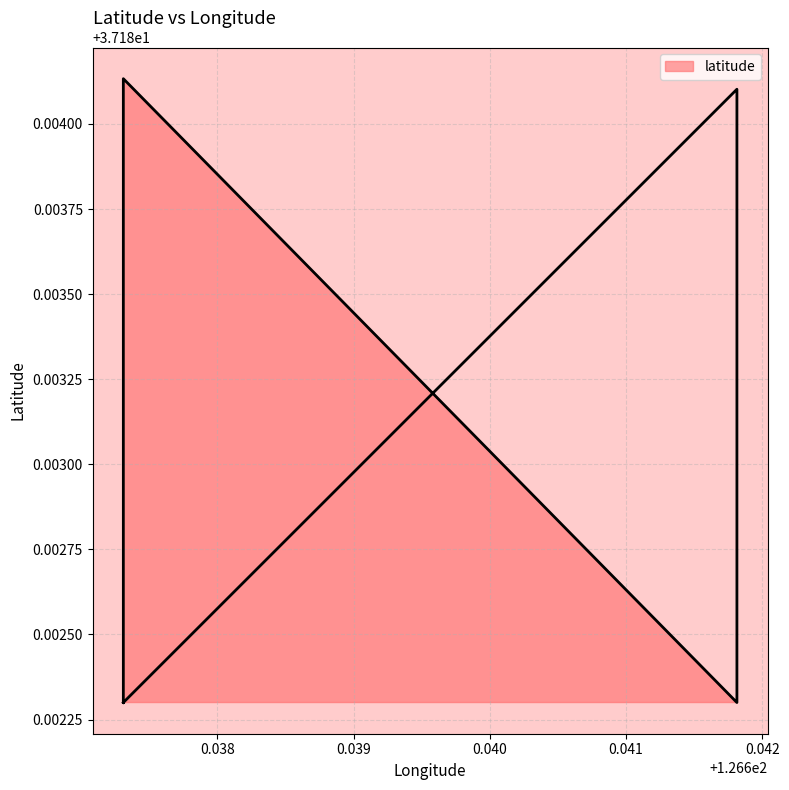

What is the average value?

37.2